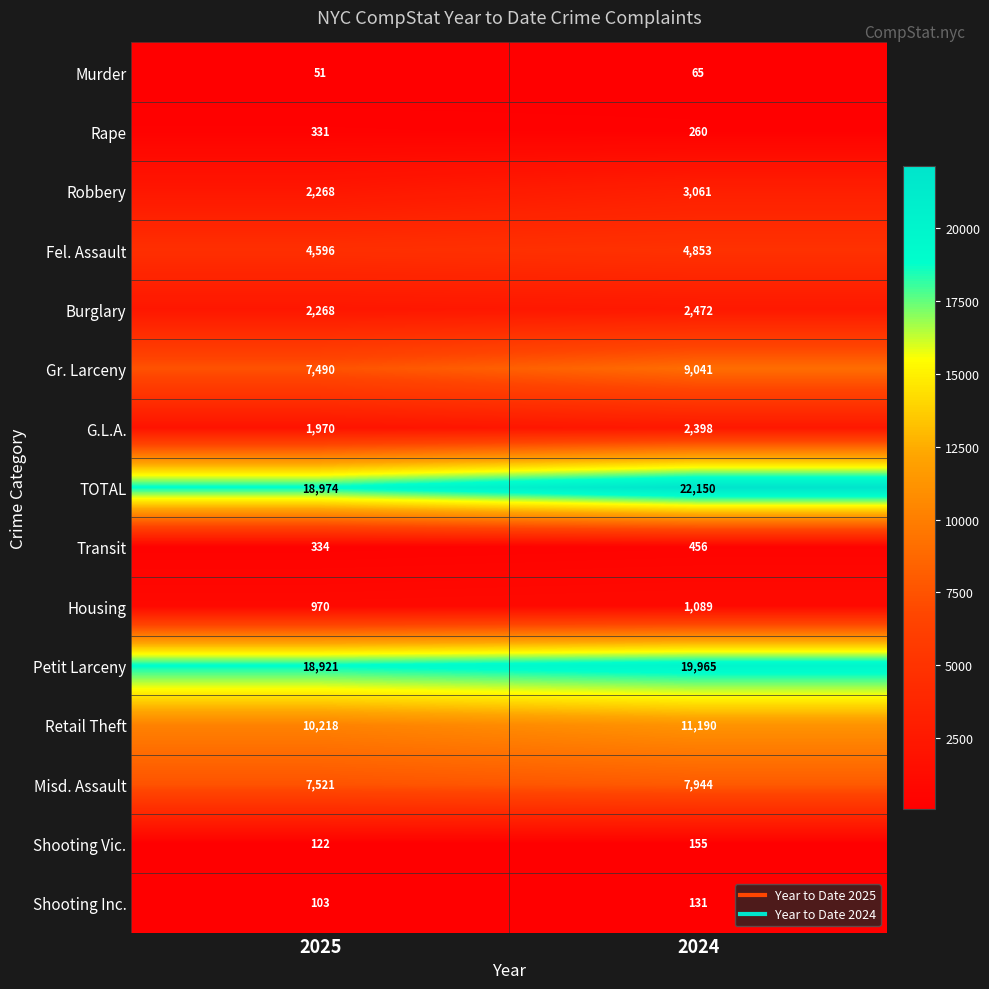

What is the approximate value of Misd. Assault at 2025, to the nearest 50?

7500